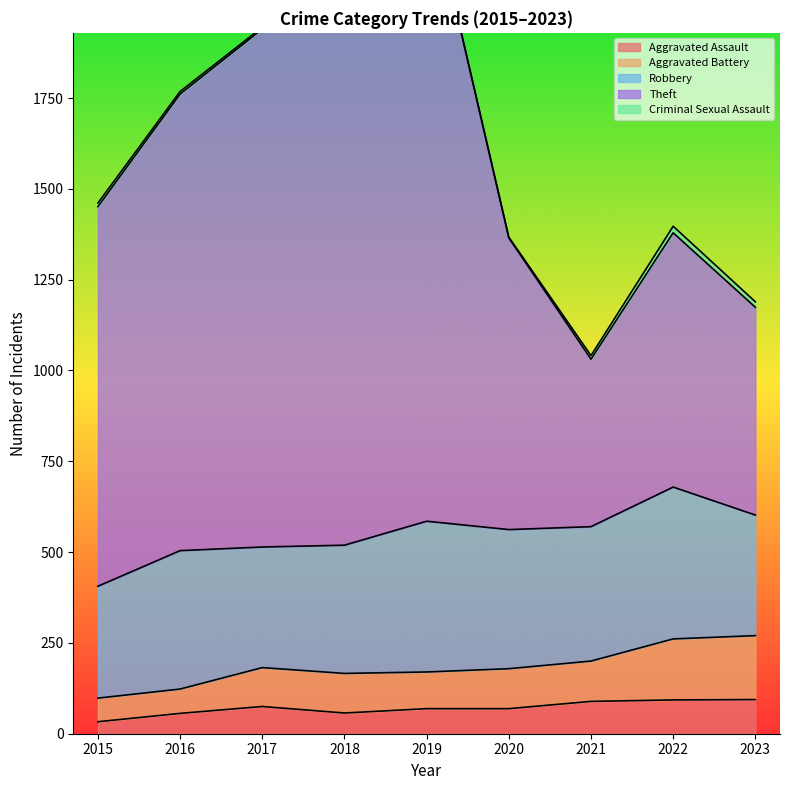

Is it true that Aggravated Assault equals 75 at 2017?

True